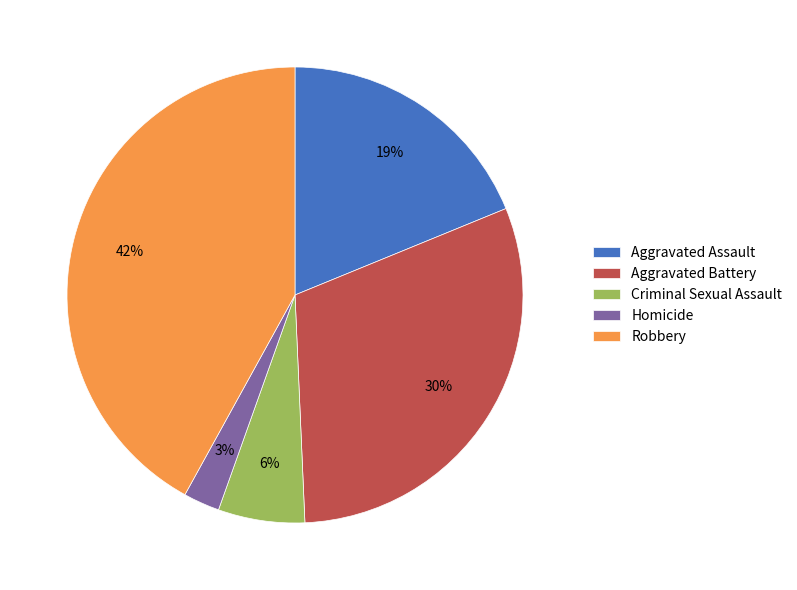

Is there a majority slice in this chart?

No